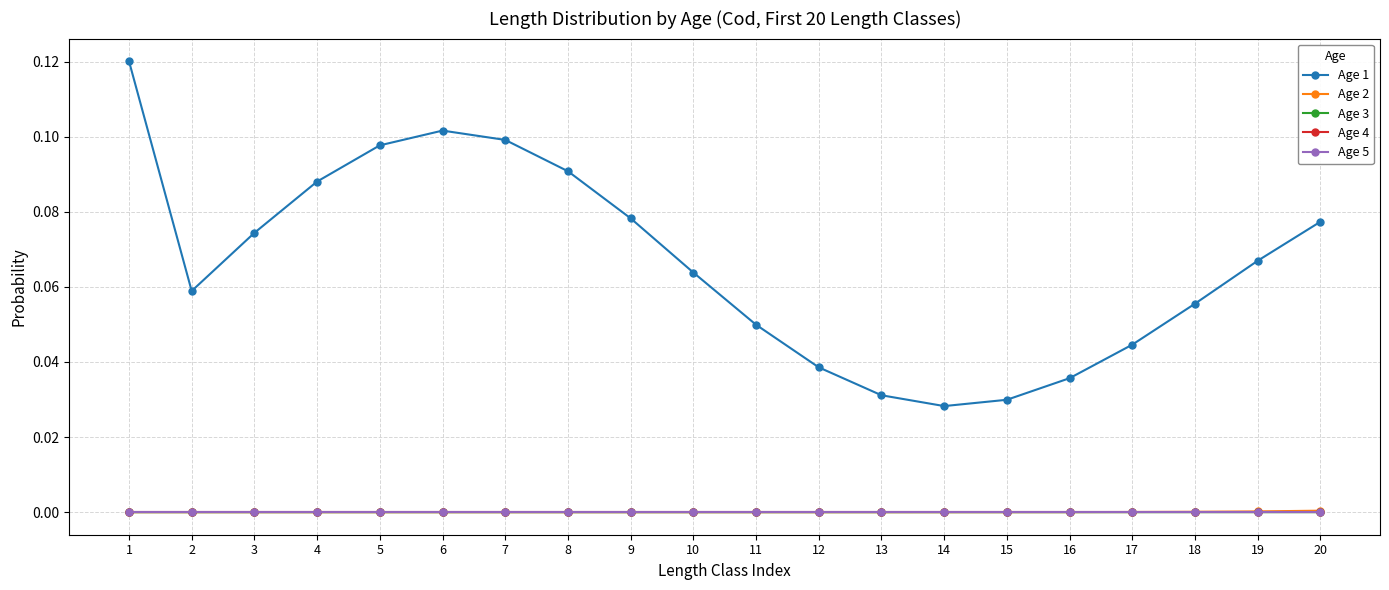

The value of Age 2 at 18 is 0.0. True or false?

False